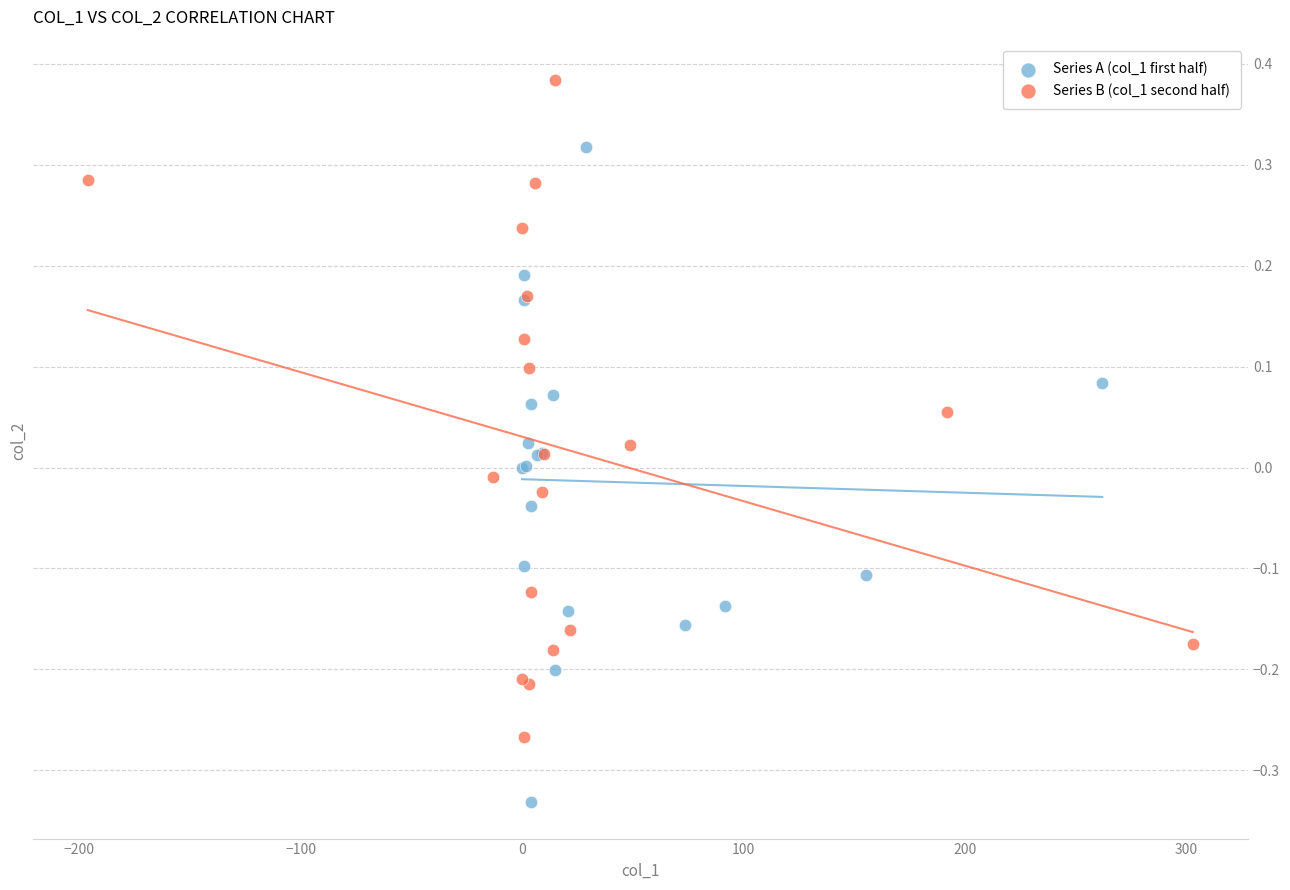

Which series contains the lowest Y value?

Series A (col_1 first half)